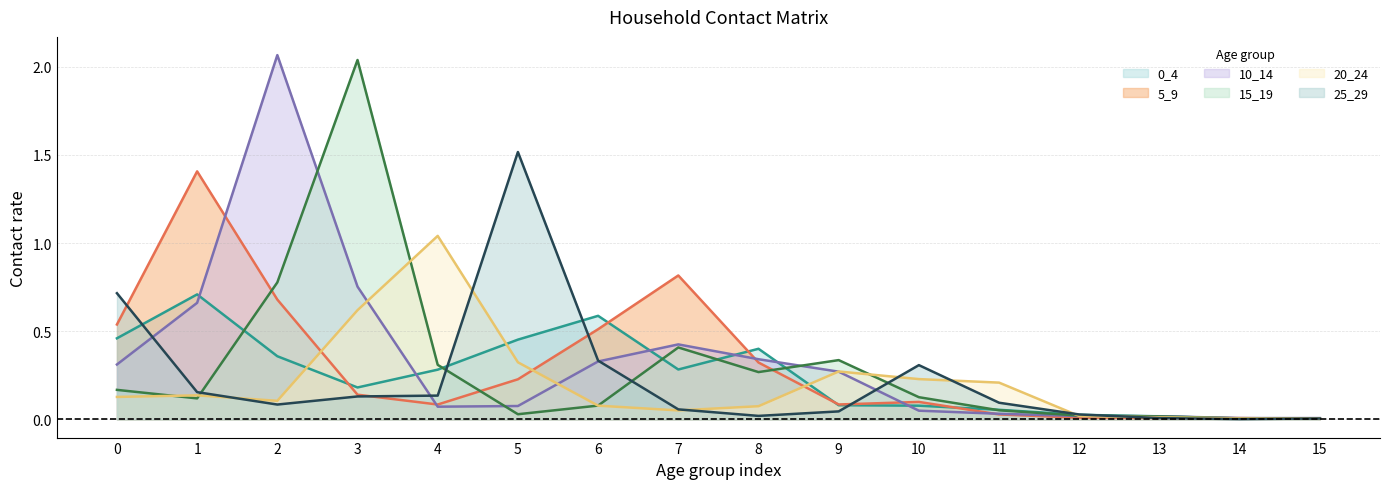

List the series in order of their peak value, highest first.

10_14, 15_19, 25_29, 5_9, 20_24, 0_4